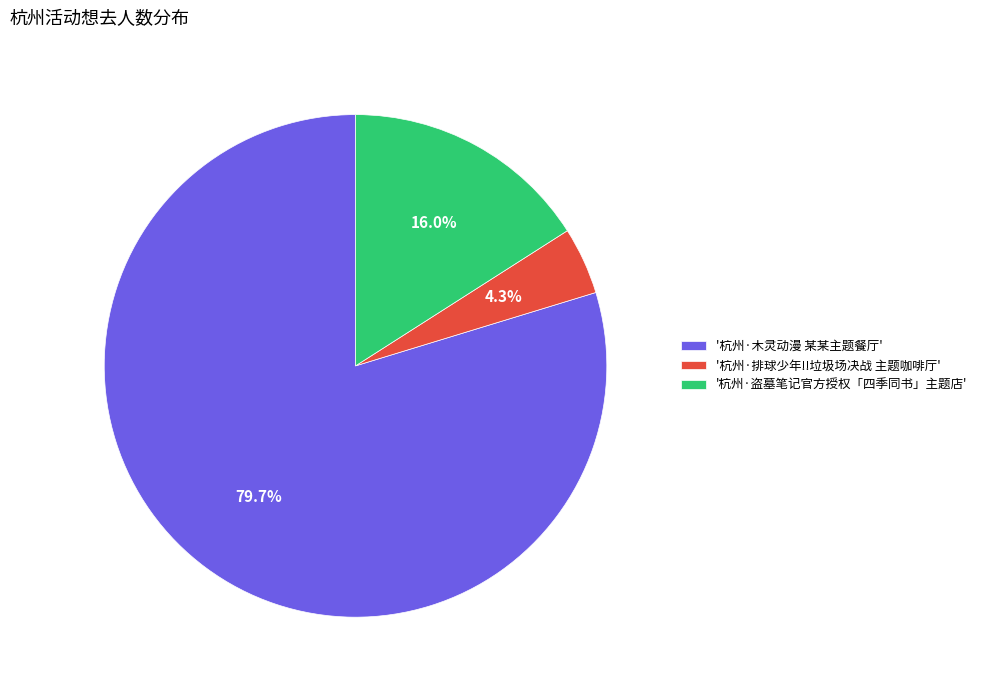

Is there any slice that represents more than half of the pie?

Yes